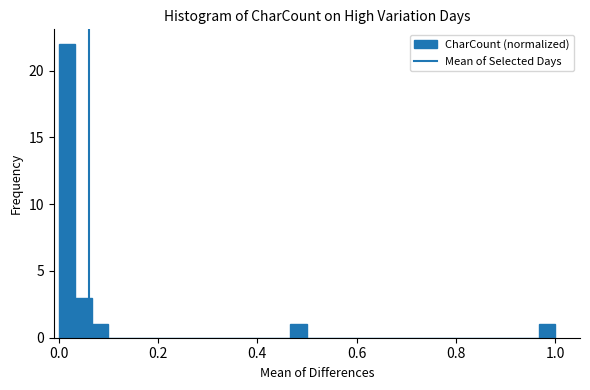

Around what value on the x-axis is the tallest bar? Give the approximate position of its centre, as read against the axis.

0.02